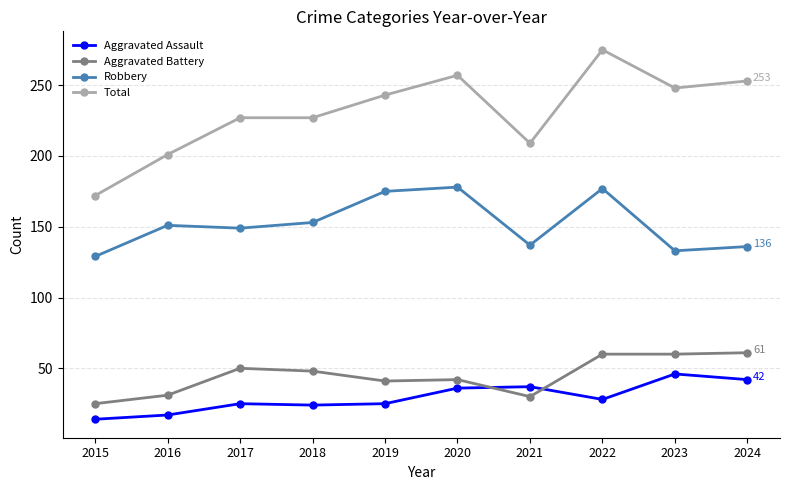

True or false: Robbery and Aggravated Battery intersect in this chart.

False